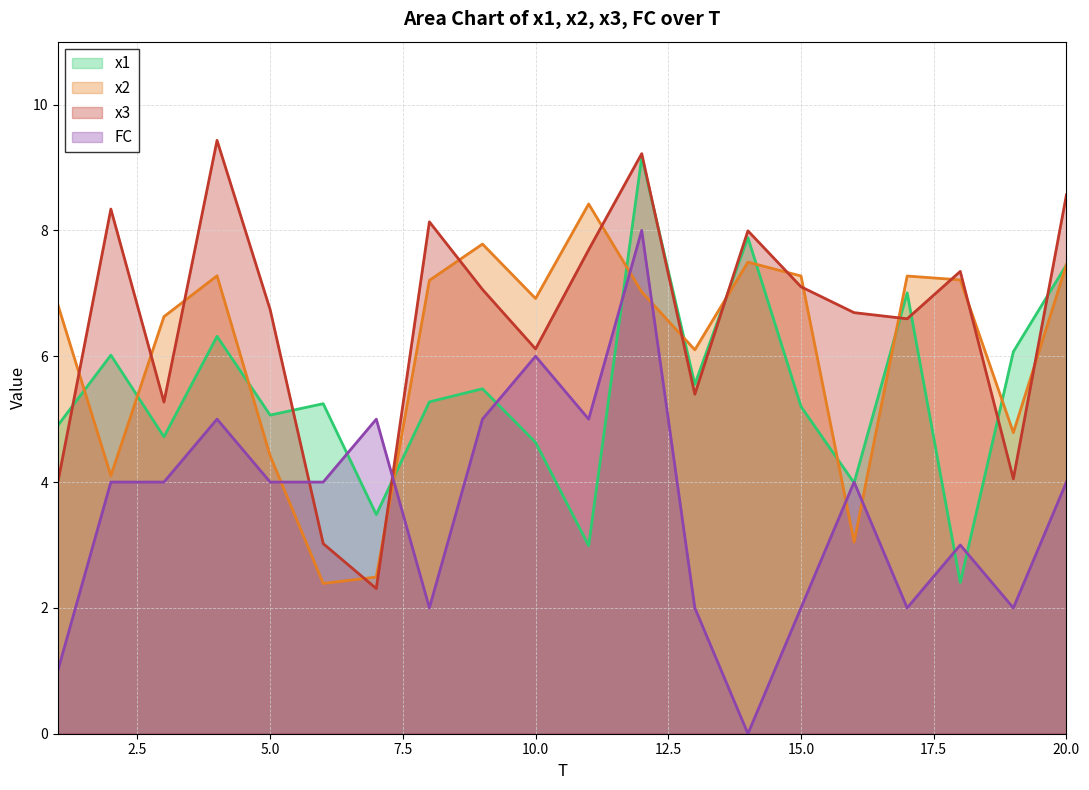

How many interior local peaks does the x3 series have?

6